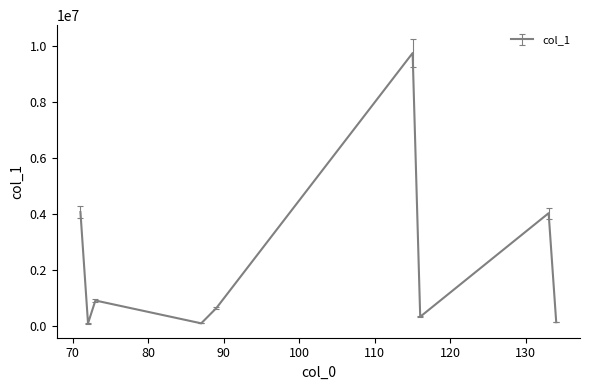

What is the sum of all values?

20073047.0